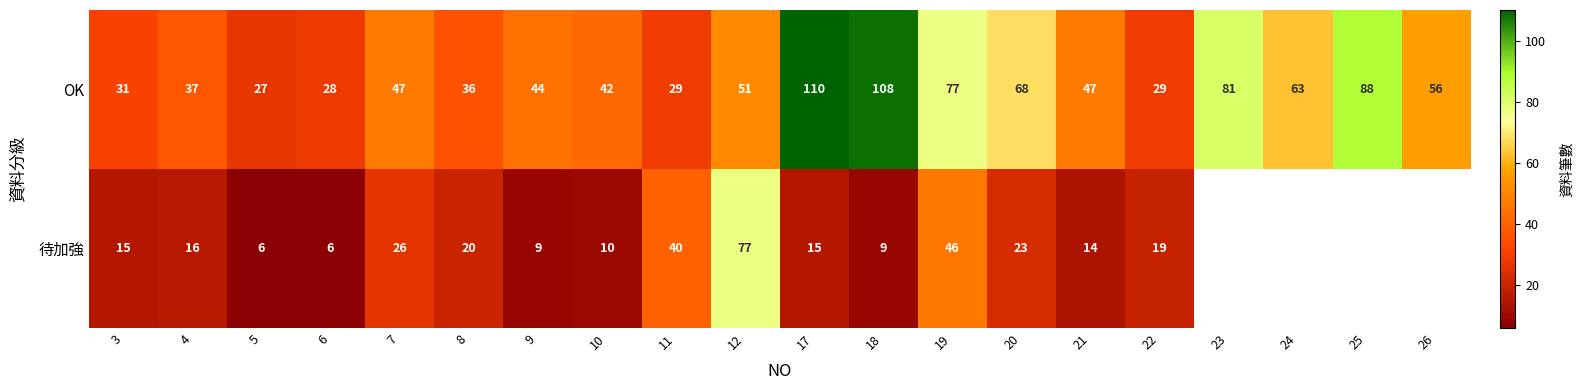

Is it true that 待加強 equals 26 at 7?

True